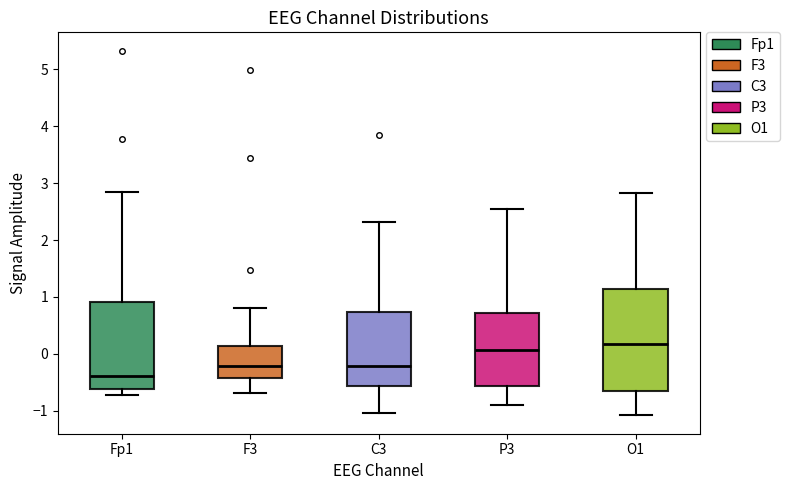

Reading left to right, transcribe this box plot: for each box, give where its median line is, the range the box spans, and where its two whiskers end, as read against the y-axis. The values are not printed on the chart, so give them approximately, as read against the axis.

Fp1: median -0.4, box -0.6 to 0.9, whiskers -0.7 to 2.8
F3: median -0.2, box -0.4 to 0.1, whiskers -0.7 to 0.8
C3: median -0.2, box -0.6 to 0.7, whiskers -1.0 to 2.3
P3: median 0.1, box -0.6 to 0.7, whiskers -0.9 to 2.5
O1: median 0.2, box -0.7 to 1.1, whiskers -1.1 to 2.8